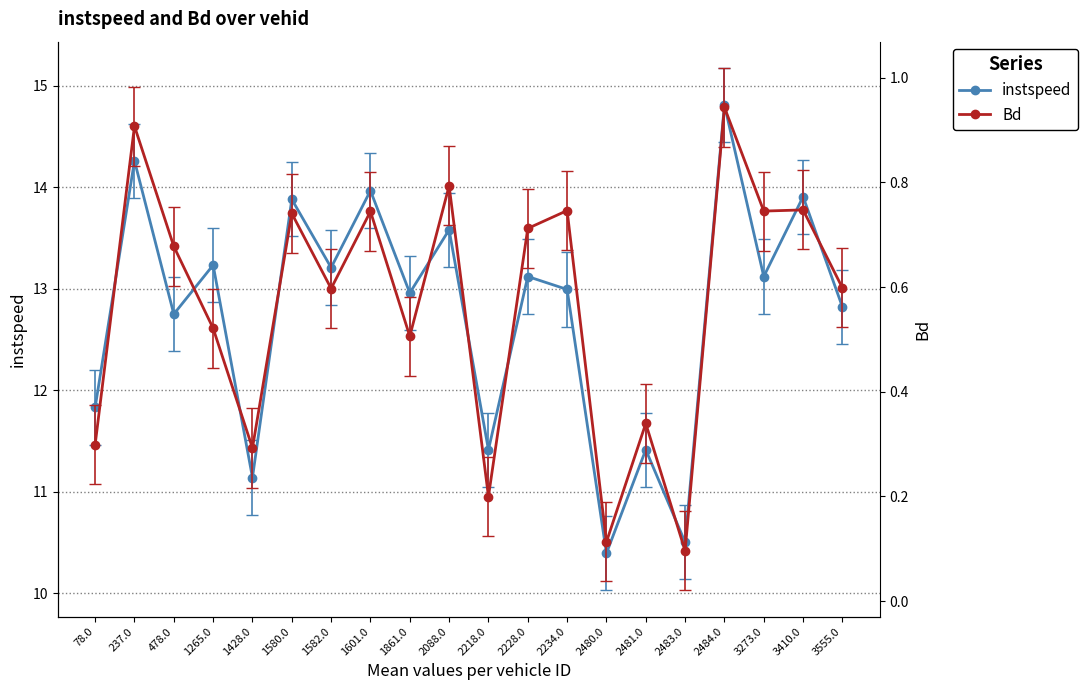

True or false: Bd and instspeed intersect in this chart.

False